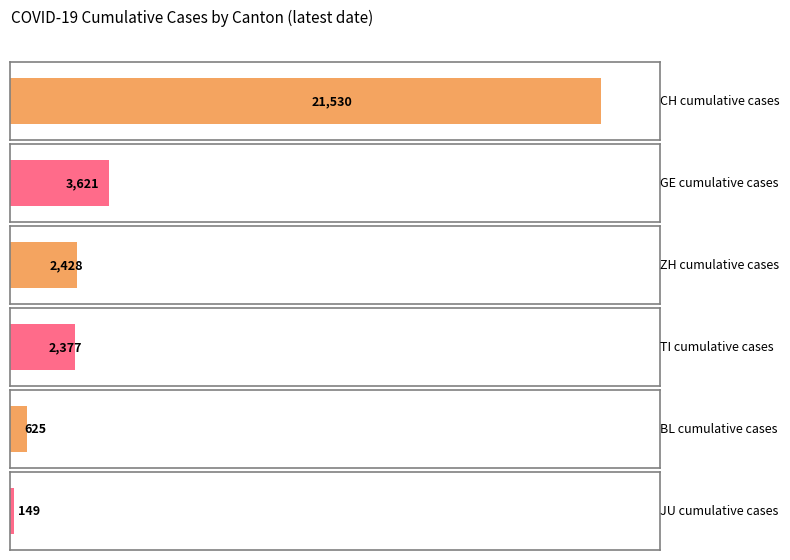

Are the bars grouped side by side (vs. stacked)?

Yes